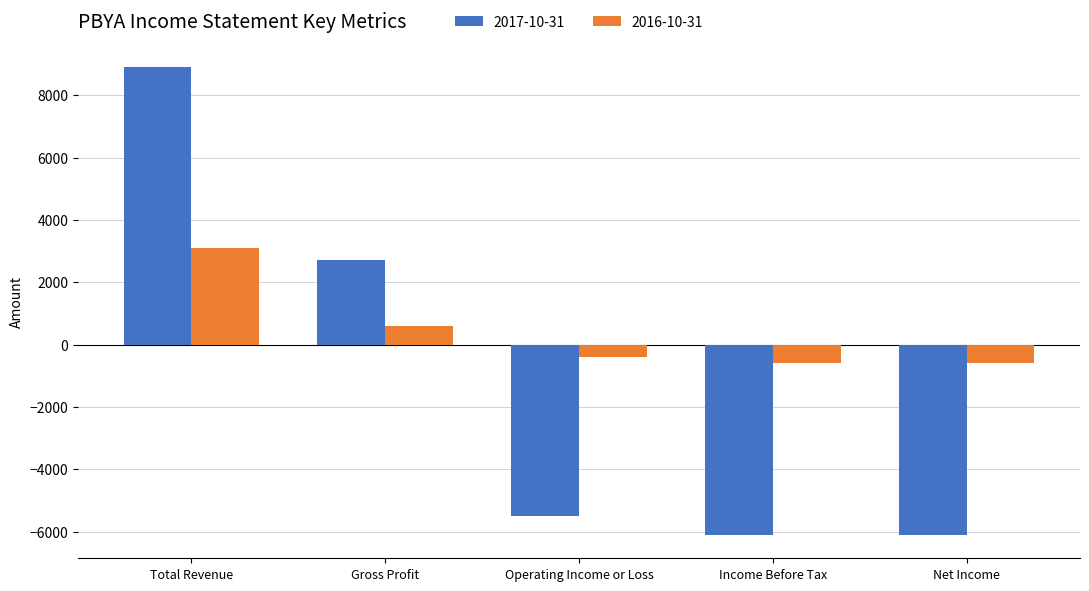

What are all the series names shown in the legend?

2017-10-31, 2016-10-31